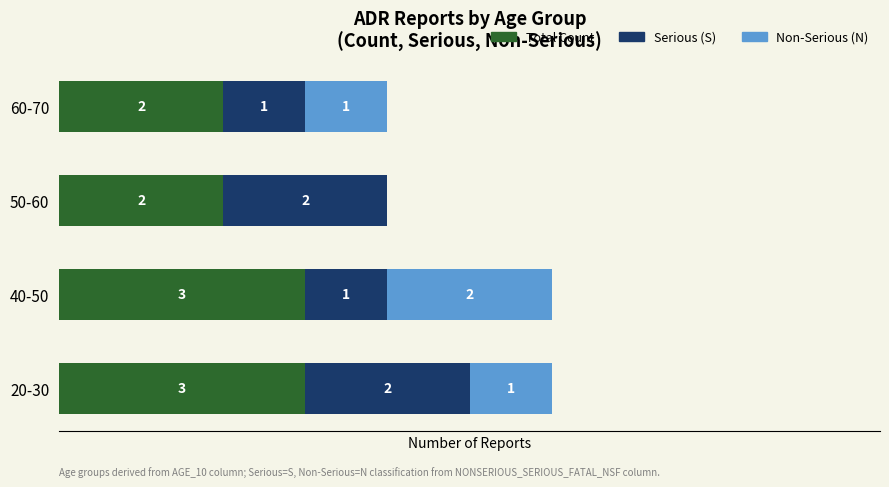

What is the average value of the Serious (S) series?

2